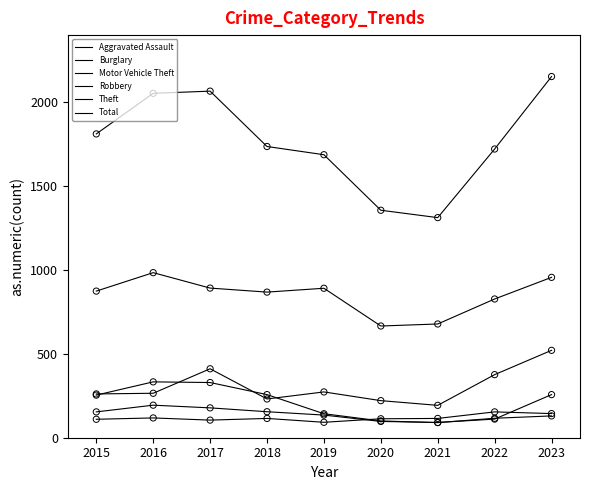

Is this an area chart (filled region under the line)?

No